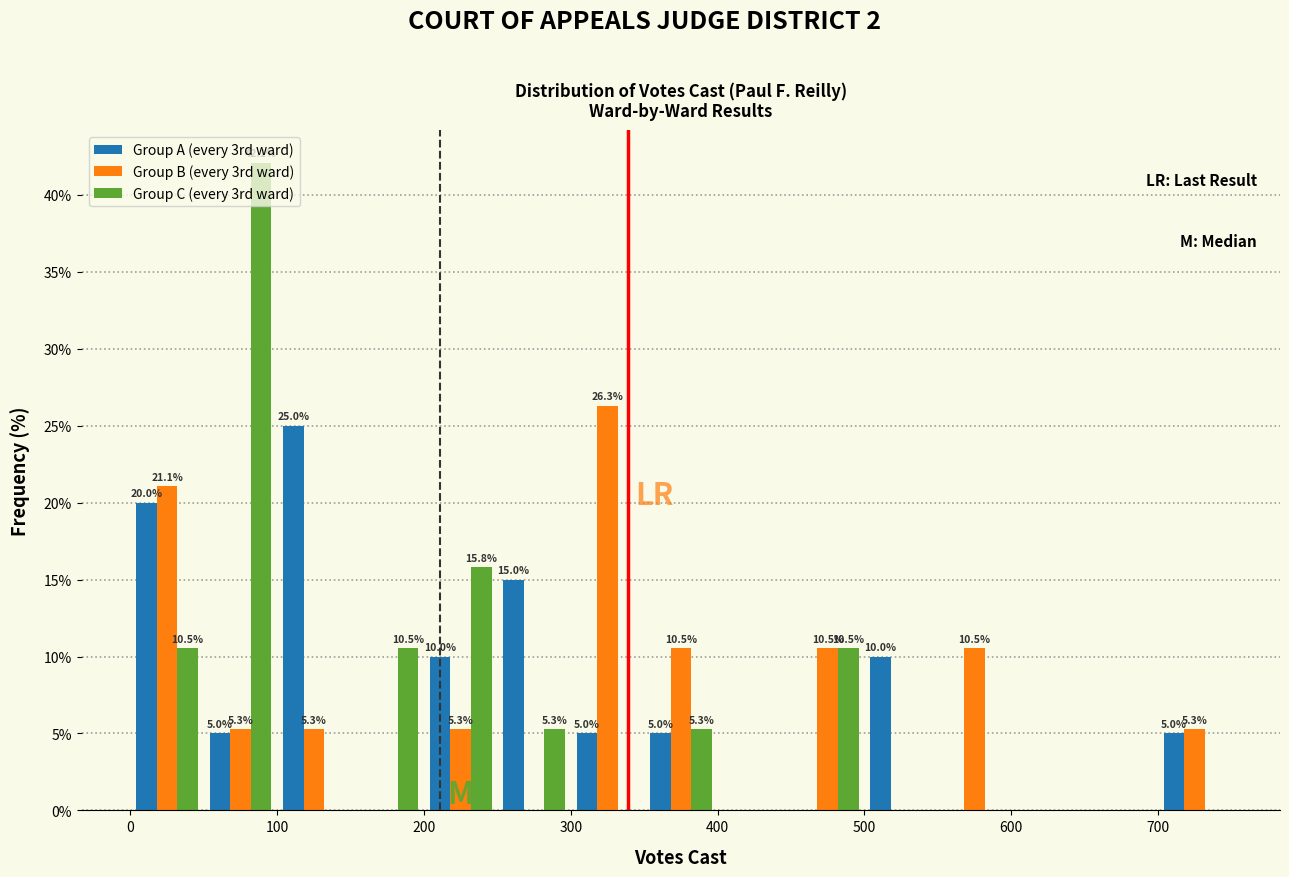

In the Group B (every 3rd ward) series, which range on the x-axis has the tallest bar?

300 to 350